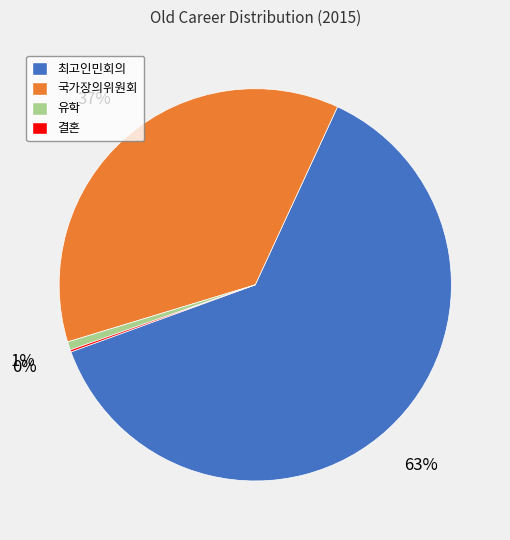

Is 유학 the majority of the pie?

No